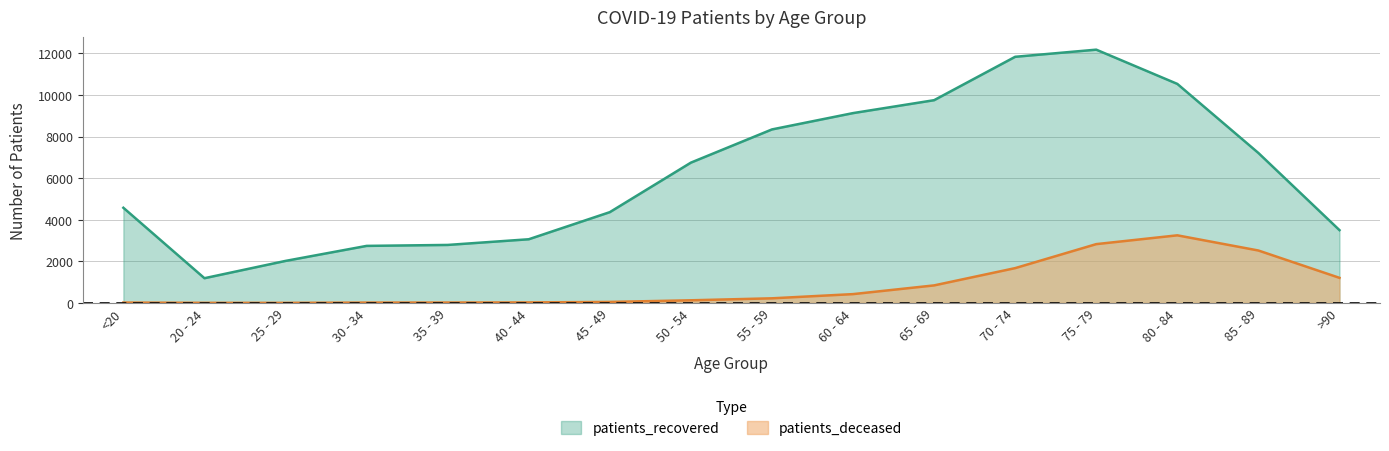

Rank the series by their maximum value, from lowest to highest.

patients_deceased, patients_recovered